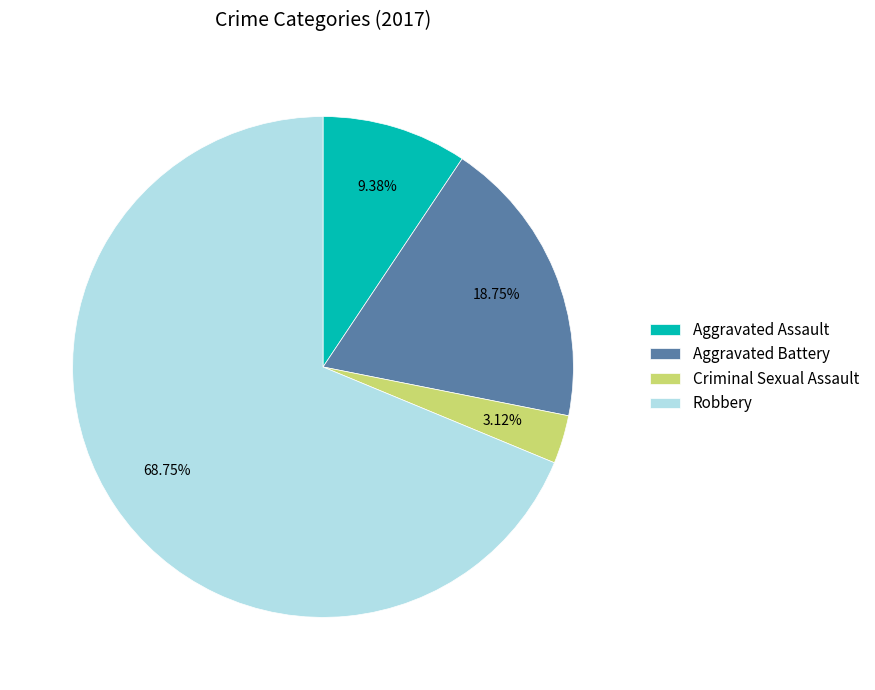

Between Aggravated Assault and Robbery, which is larger?

Robbery